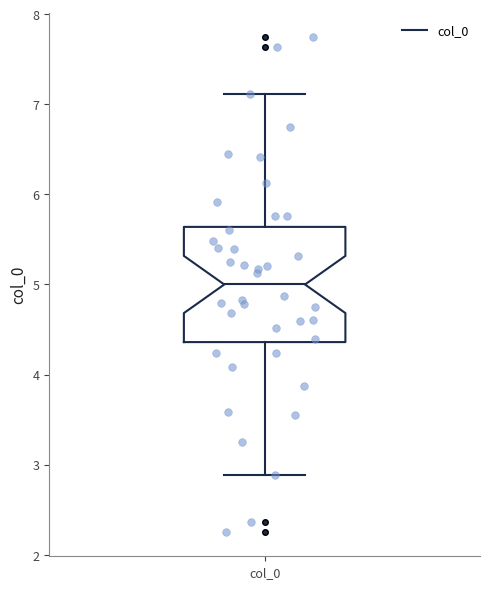

Transcribe this box plot: give where the median line is, the range the box spans, and where the two whiskers end, as read against the y-axis. The values are not printed on the chart, so give them approximately, as read against the axis.

median 5.0, box 4.4 to 5.6, whiskers 2.9 to 7.1